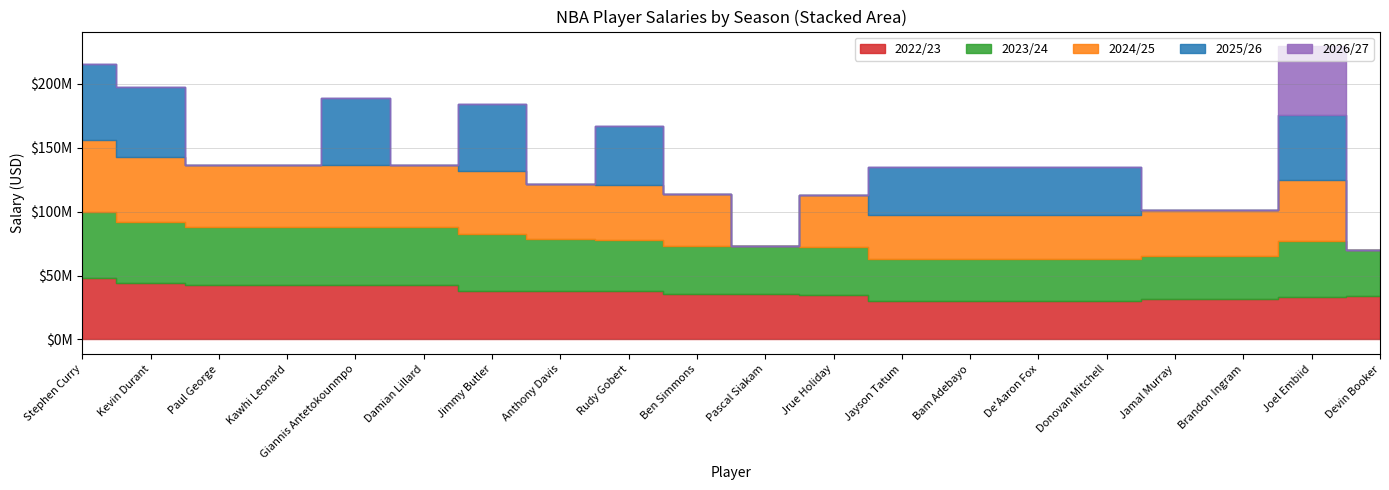

Is the value of 2022/23 at Damian Lillard greater than the value of 2026/27 at Kevin Durant?

Yes